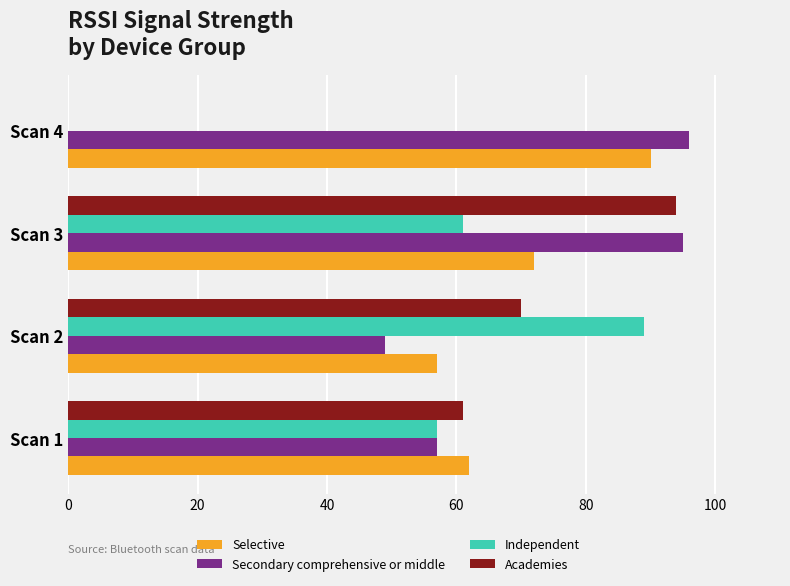

At which label is Independent closest to 44?

Scan 1